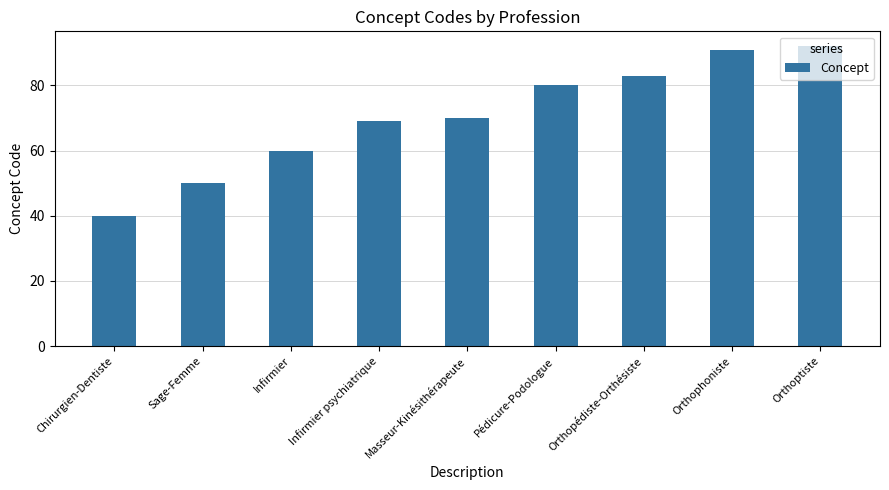

At which category does the chart reach its minimum across all series?

Chirurgien-Dentiste